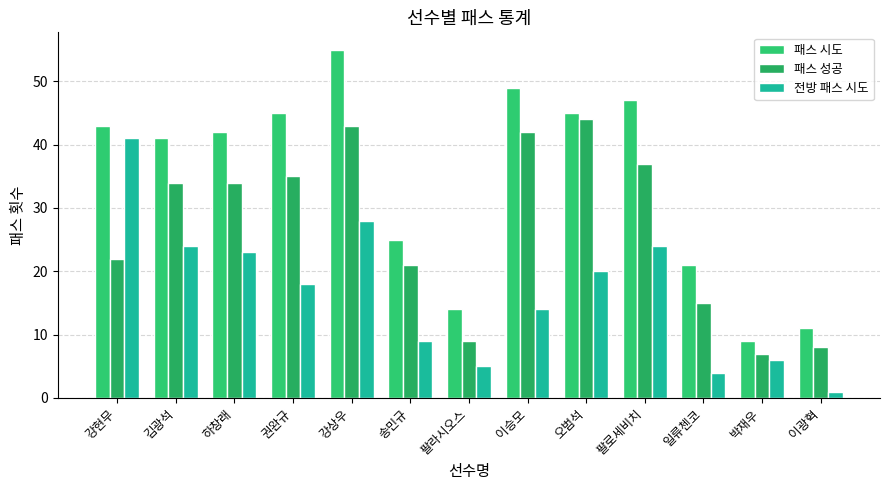

What is the lowest value of the 전방 패스 시도 series?

1